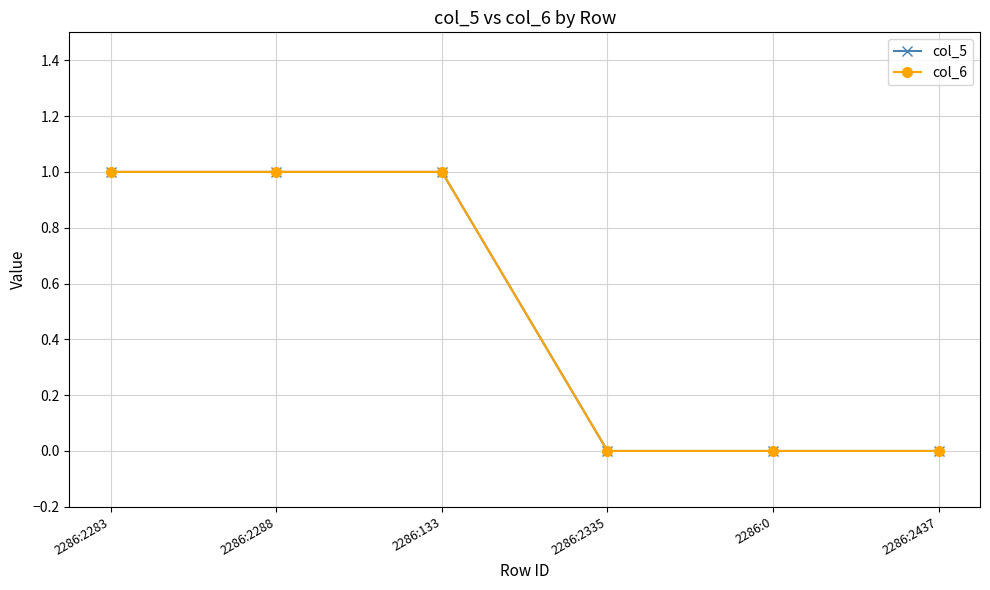

How many lines are shown in the chart?

2